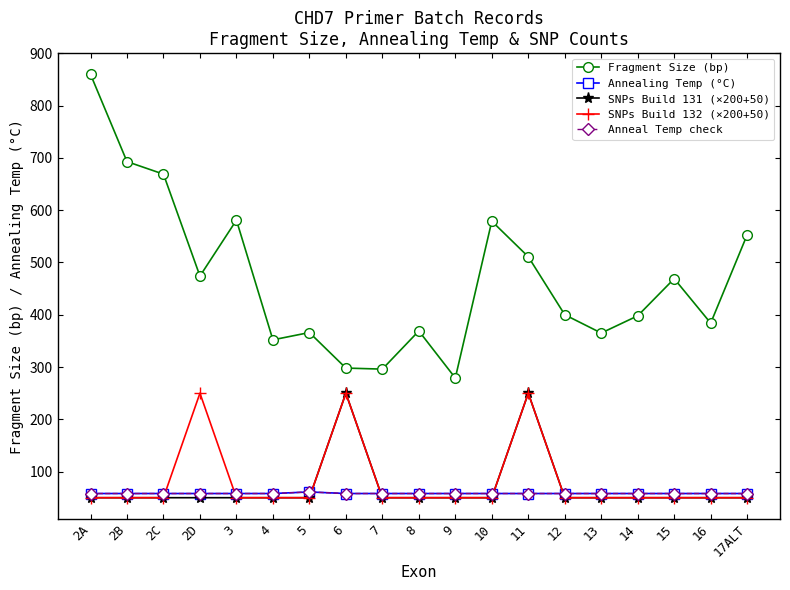

Which series ends up on top after the final intersection of Annealing Temp (°C) and SNPs Build 132 (×200+50)?

Annealing Temp (°C)